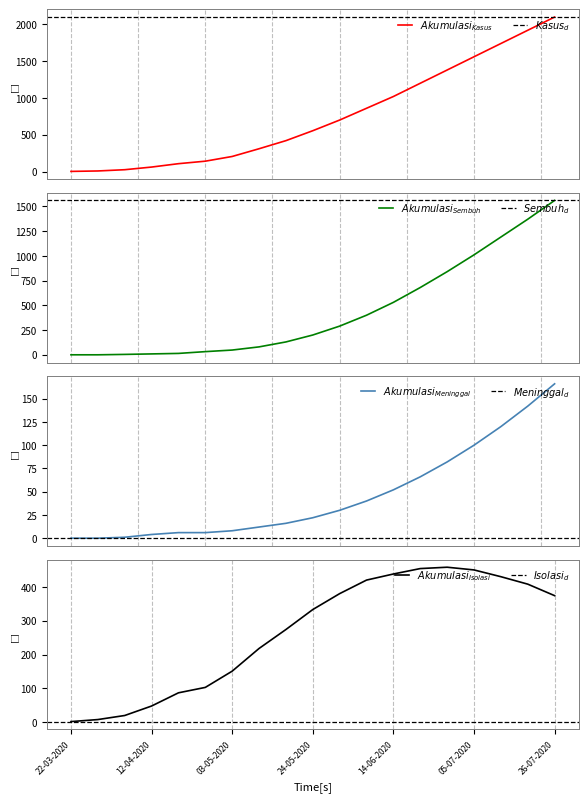

The value of AKUMULASI_SEMBUH at 14-06-2020 is 530. True or false?

True